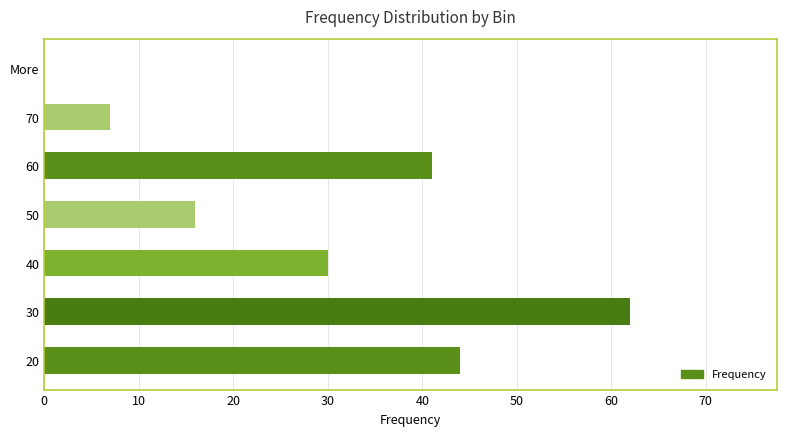

Reading top to bottom, extract all data points from this chart.

More=0	70=7	60=41	50=16	40=30	30=62	20=44